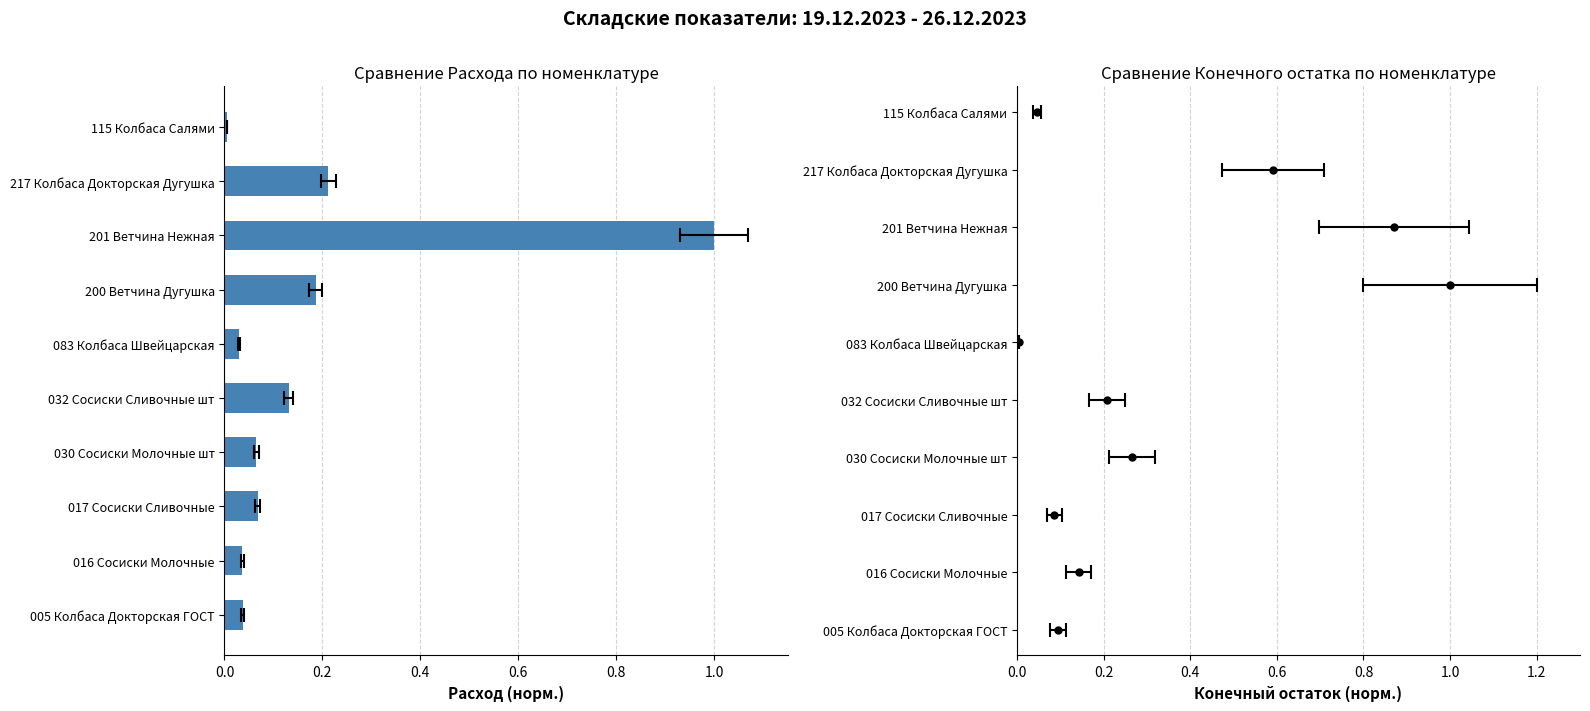

Reading left to right, list all the values displayed in this chart.

0.0	0.0	0.1	0.1	0.1	0.0	0.2	1.0	0.2	0.0